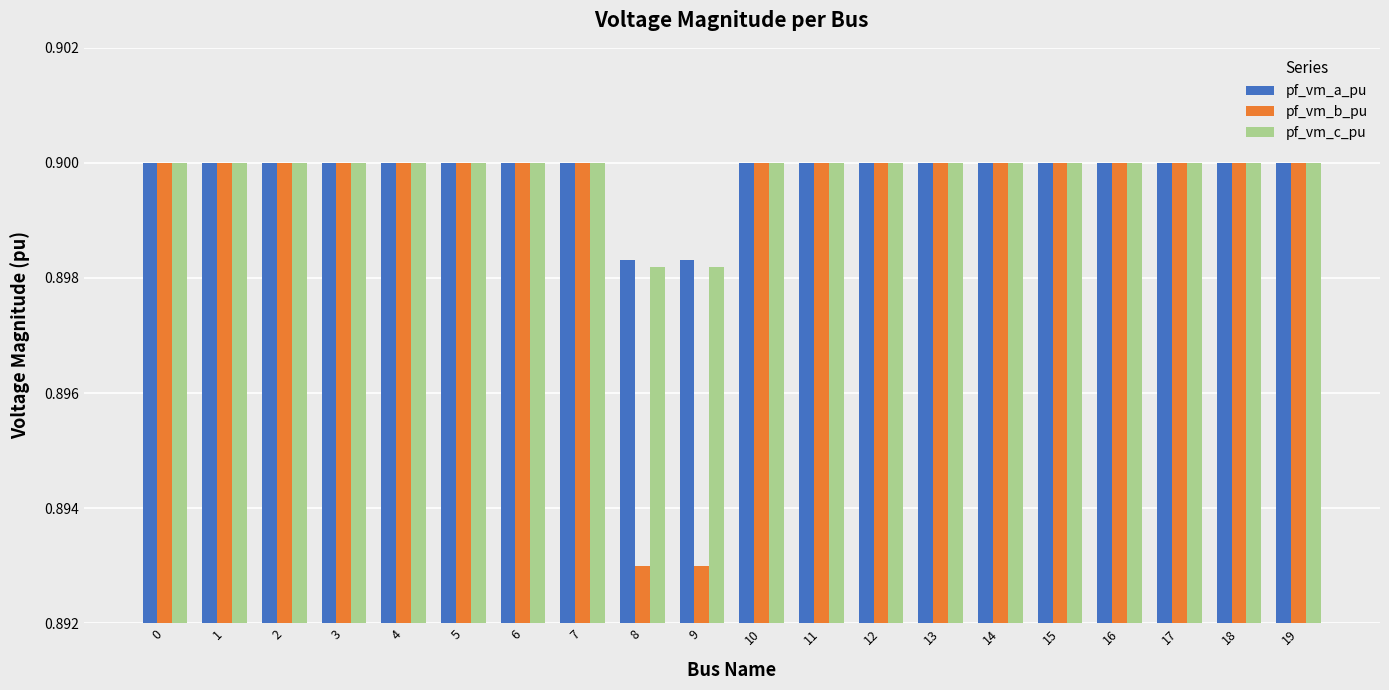

Count the pf_vm_c_pu values in the range 0 to 1.

20